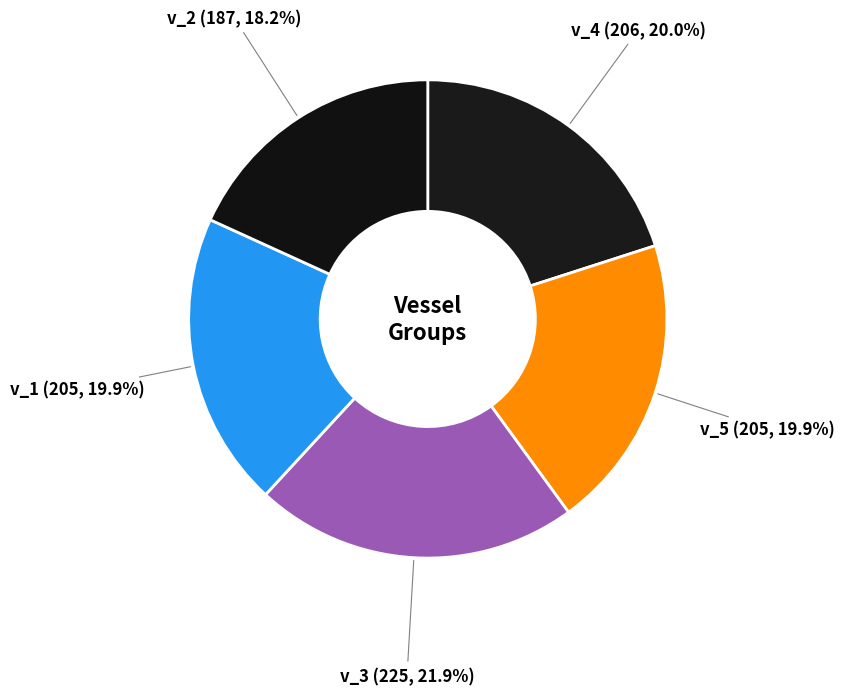

What is the ratio of the value at v_3 to the value at v_1?

1.1